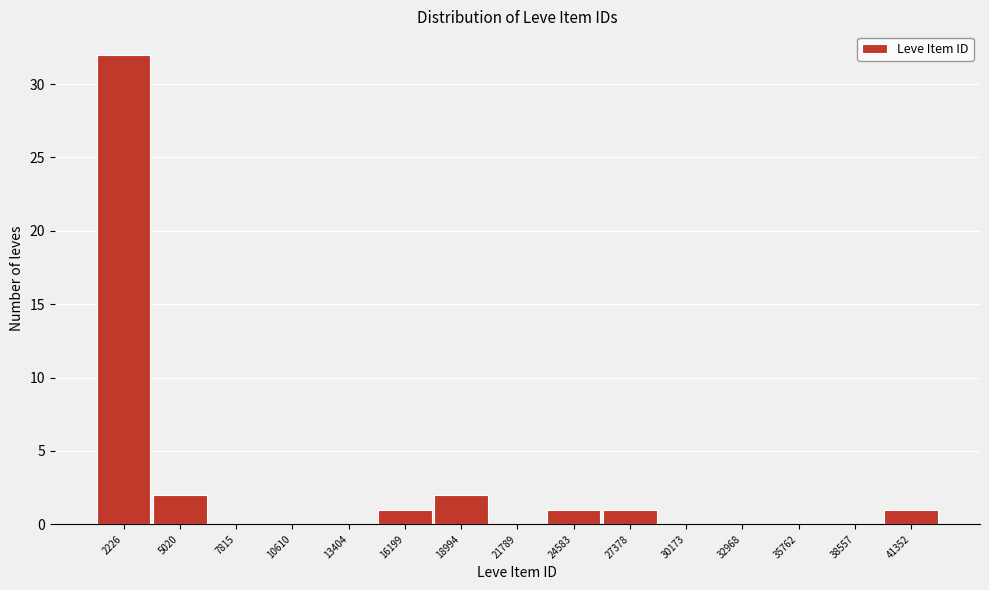

Reading left to right, what are all the values shown in this chart?

2226=32	5020=2	7815=0	10610=0	13404=0	16199=1	18994=2	21789=0	24583=1	27378=1	30173=0	32968=0	35762=0	38557=0	41352=1